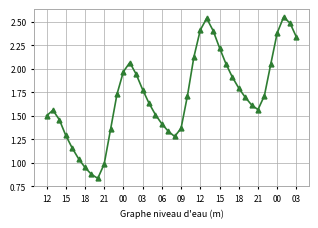

How many points are higher than both their immediate neighbors (excluding endpoints)?

4